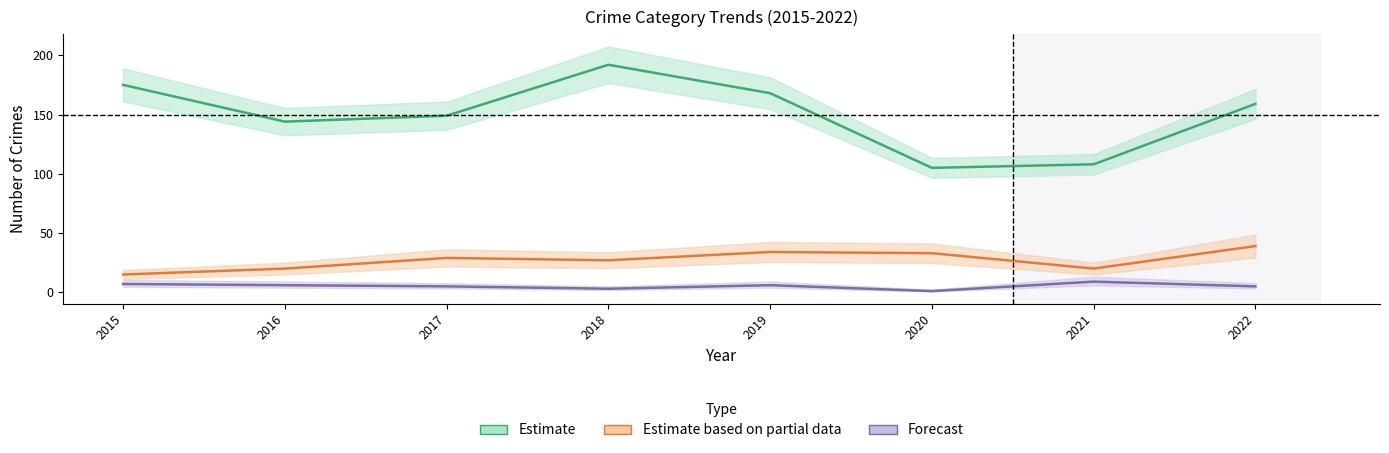

Which series has the widest spread of values?

Estimate